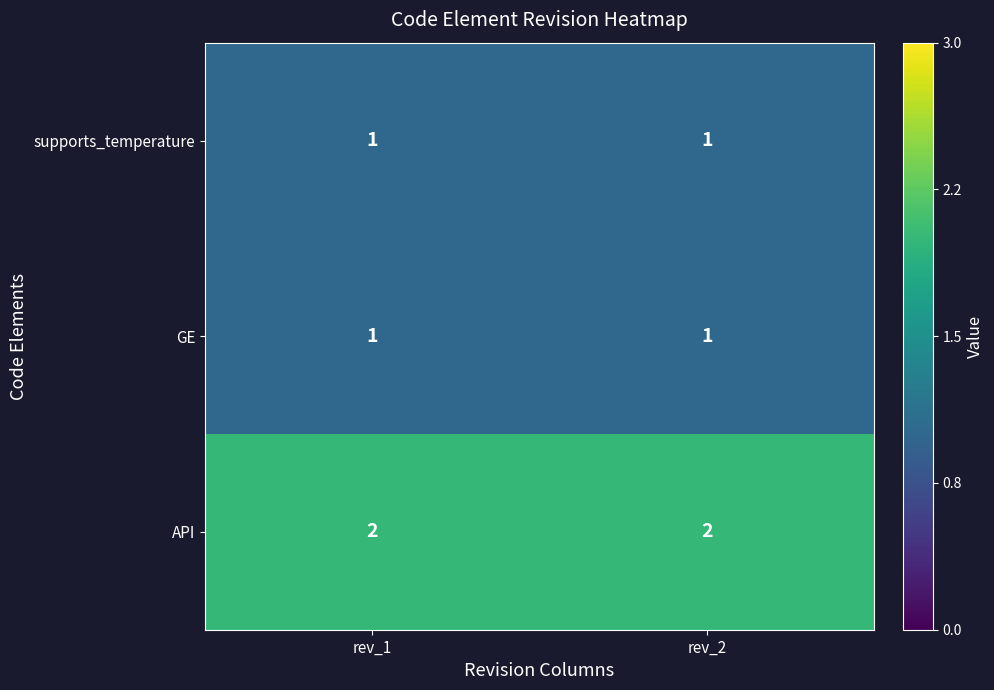

What is the greatest value displayed?

2